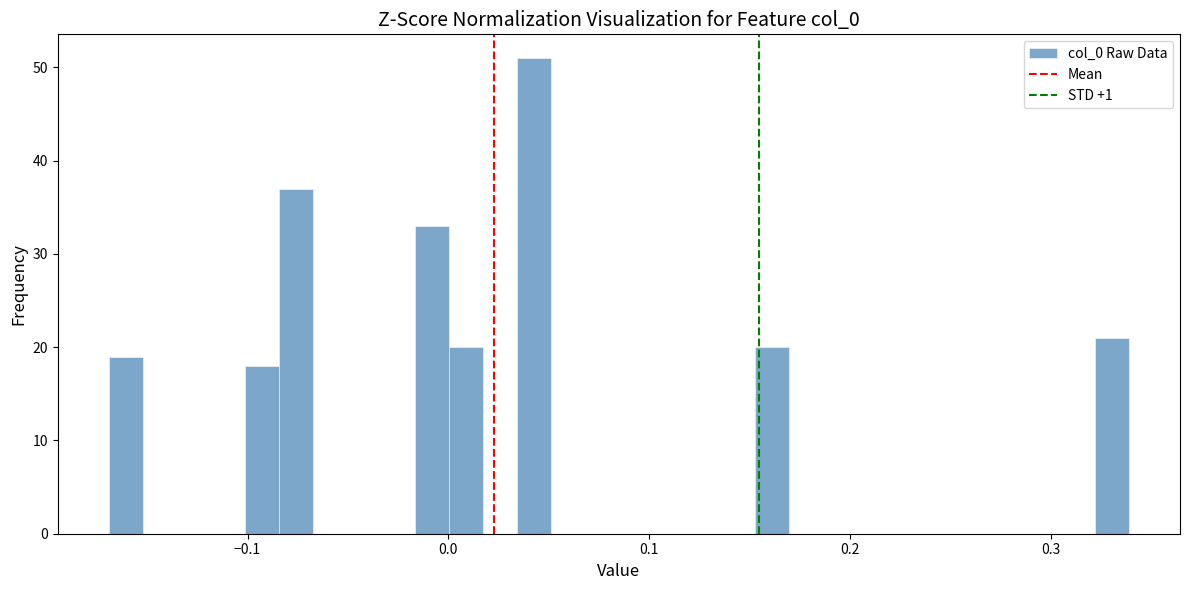

Around what value on the x-axis is the tallest bar? Give the approximate position of its centre, as read against the axis.

0.04